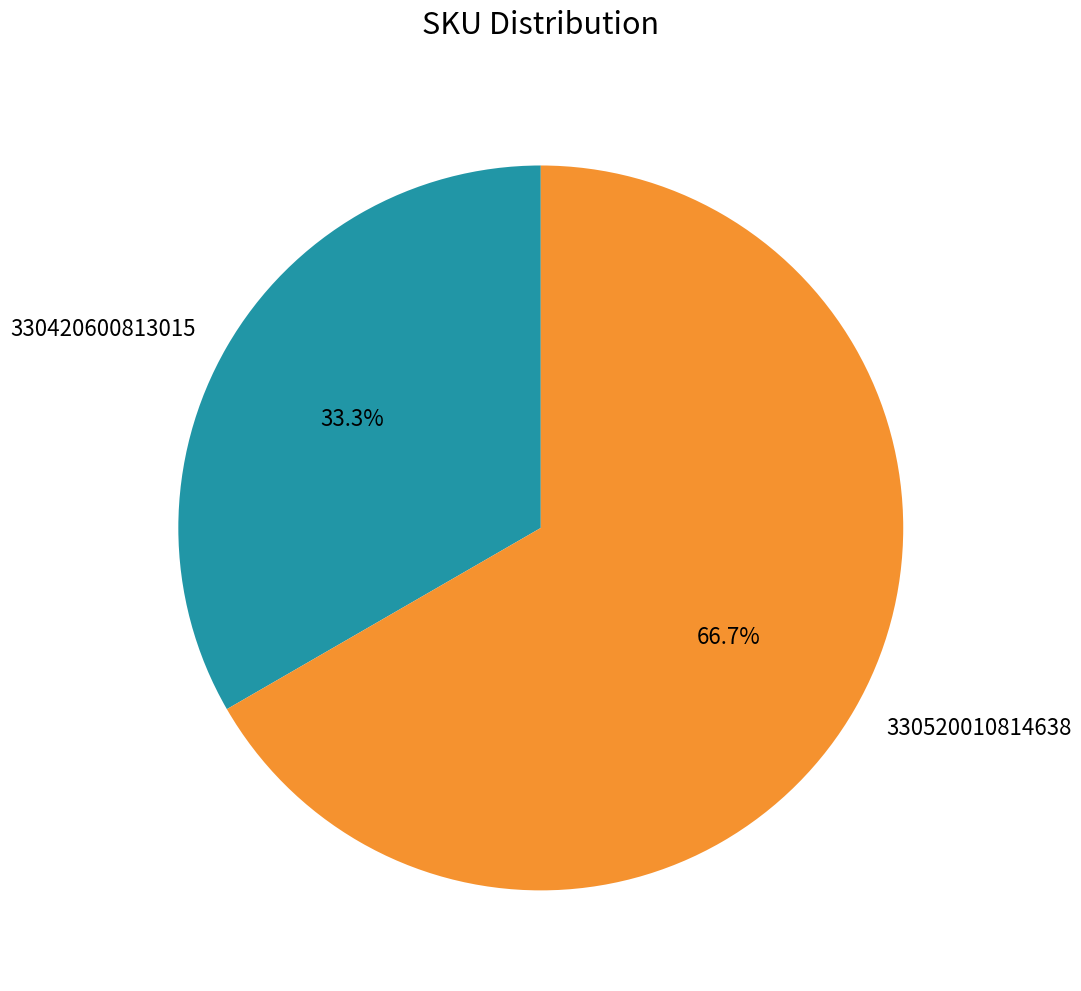

What percentage do 330520010814638 and 330420600813015 together represent?

100.0%